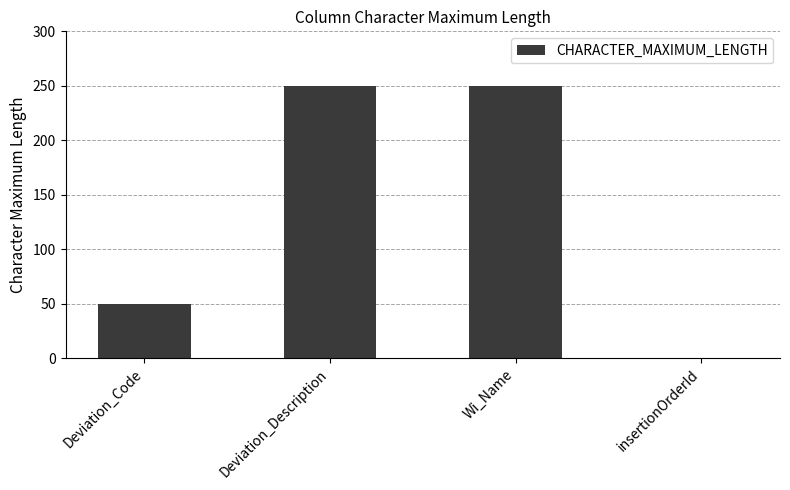

What is the ratio of the value at Wi_Name to the value at Deviation_Description?

1.0